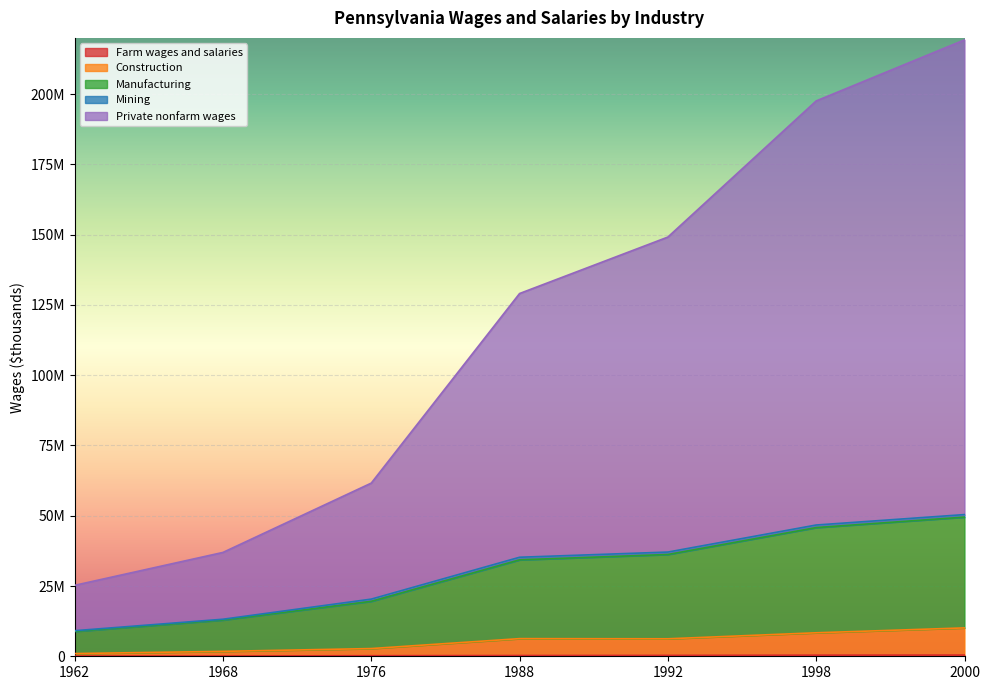

What is the sum of the Manufacturing values at 1962 and 1976?

29432158